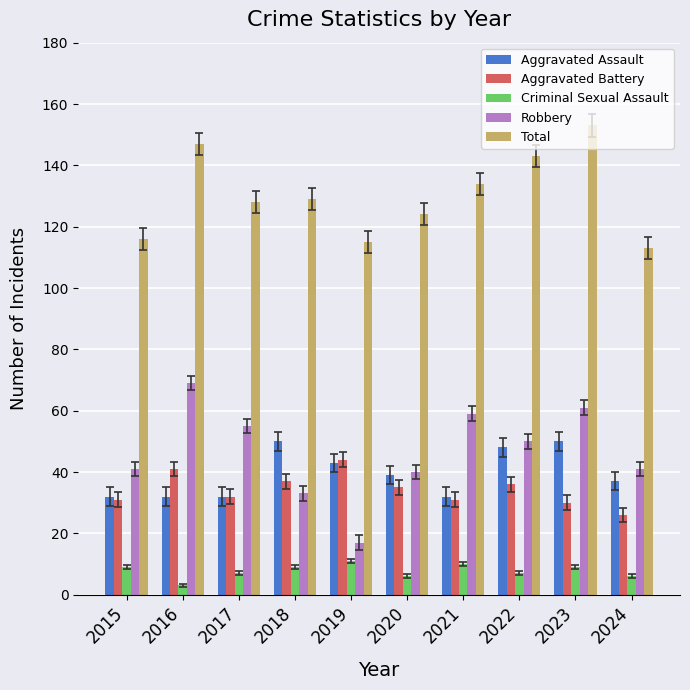

How many groups of bars are there?

10